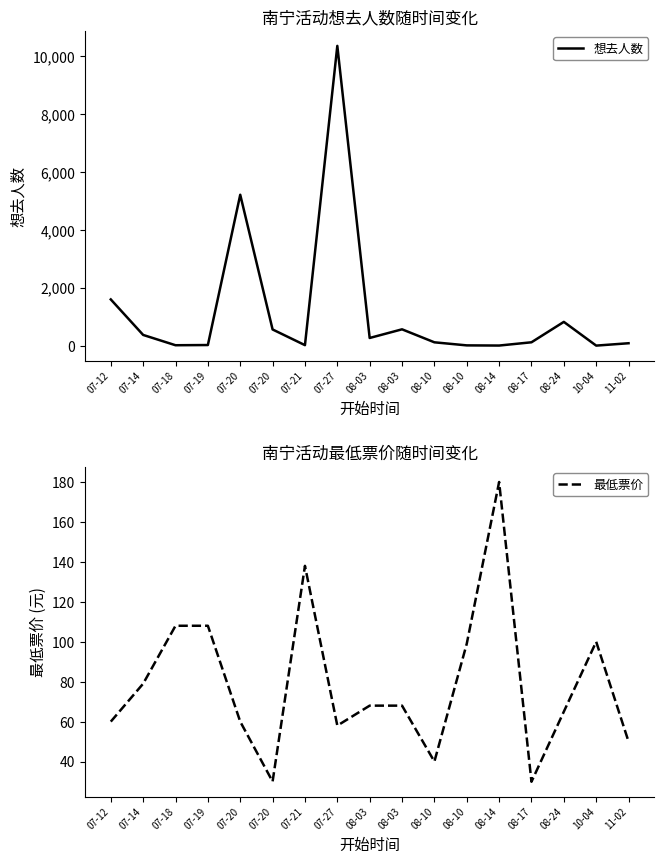

What is the average value of the 想去人数 series?

1184